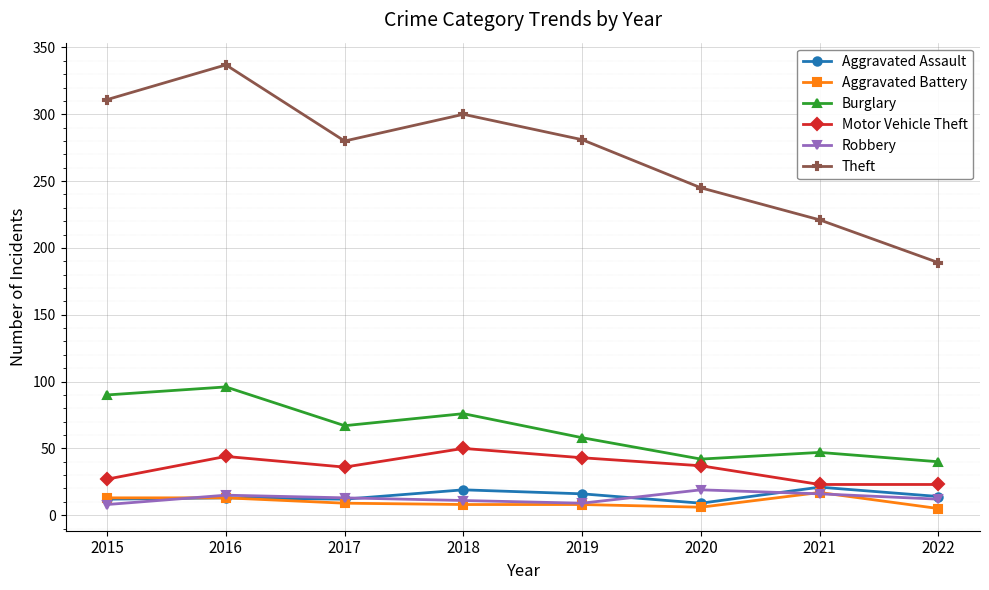

What is the difference between the highest and lowest values at 2016?

324